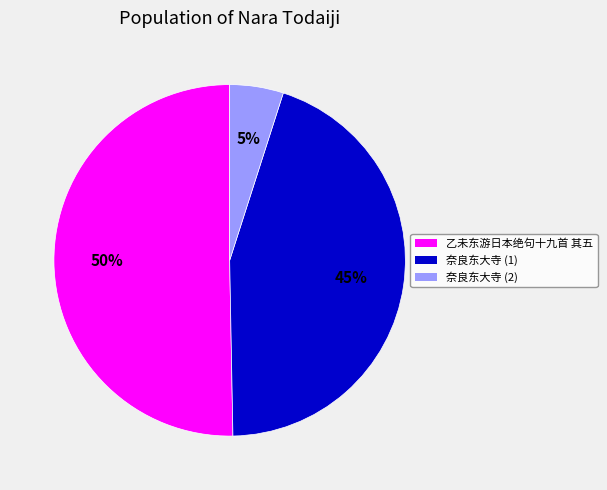

To the nearest percent, what is the difference between the largest and smallest slice percentages?

45%